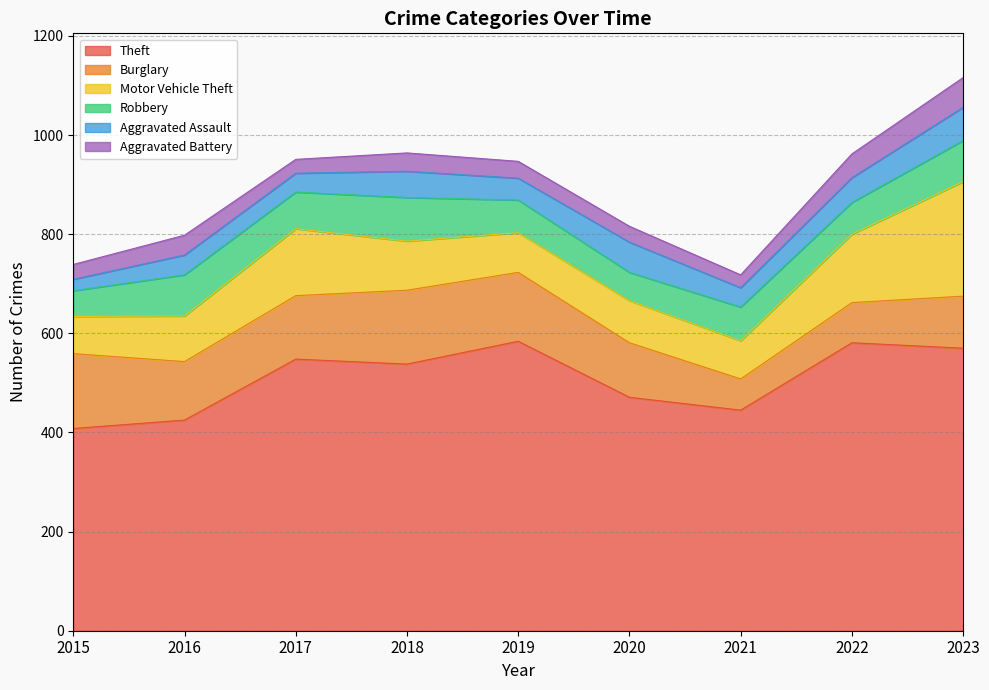

Which series has the widest spread of values?

Theft